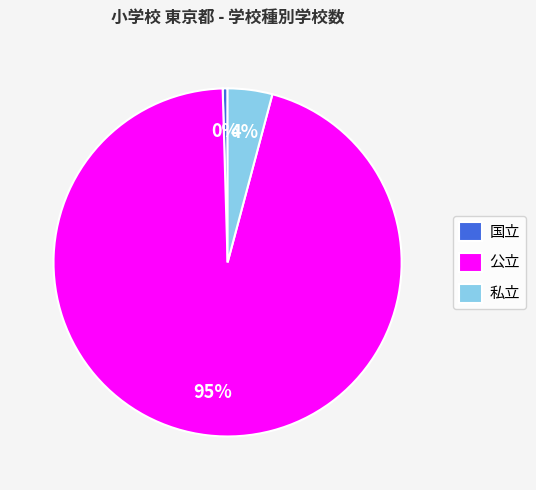

Between 国立 and 私立, which is larger?

私立